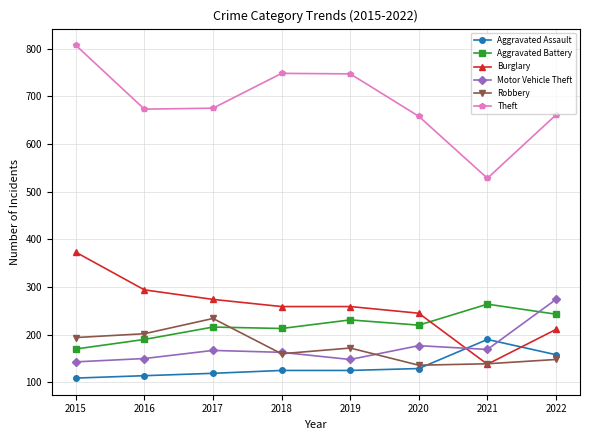

Which series ends up on top after the final intersection of Aggravated Battery and Robbery?

Aggravated Battery